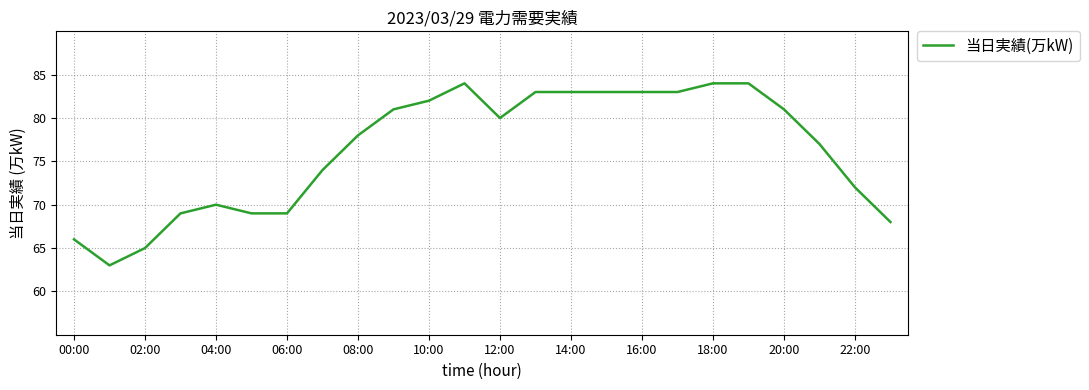

What is the difference between the maximum and second lowest values?

19